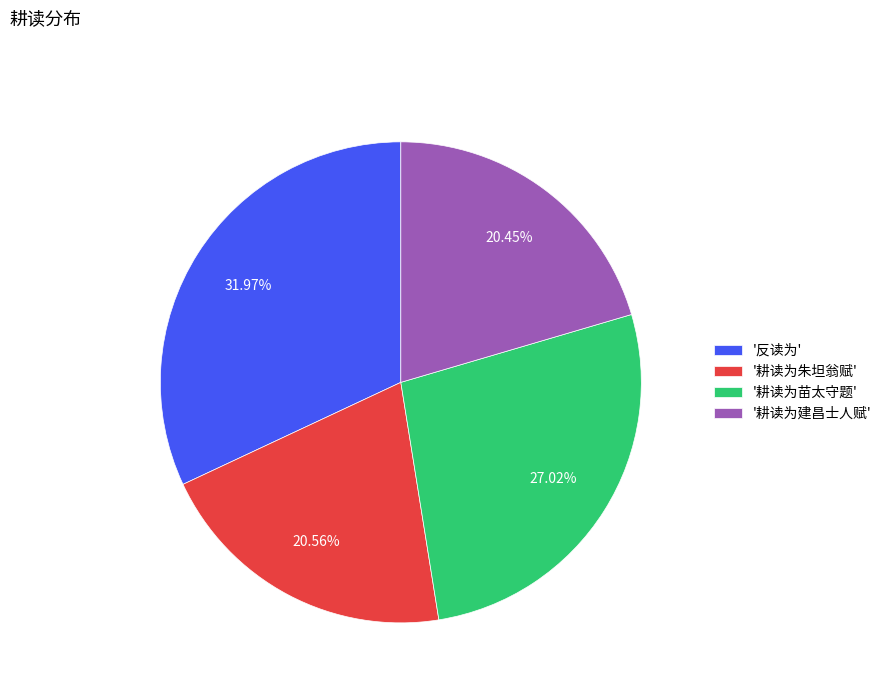

Approximately how many times larger is the value at '耕读为朱坦翁赋' compared to '反读为'?

0.6